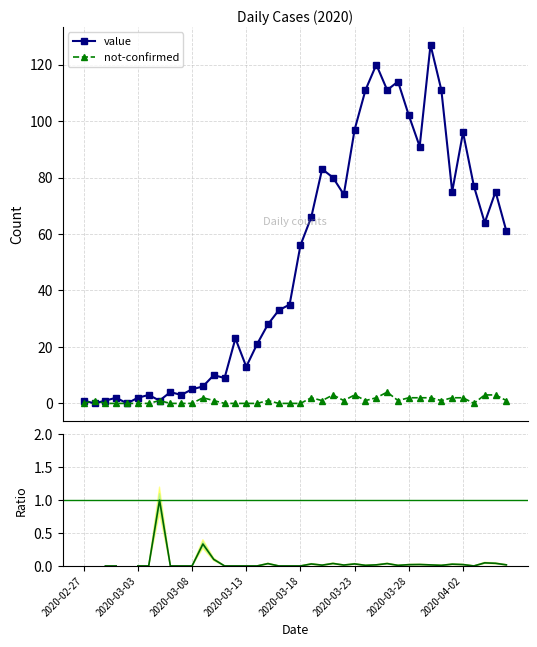

At which label does ratio (not-conf/value) reach its minimum?

2020-02-27